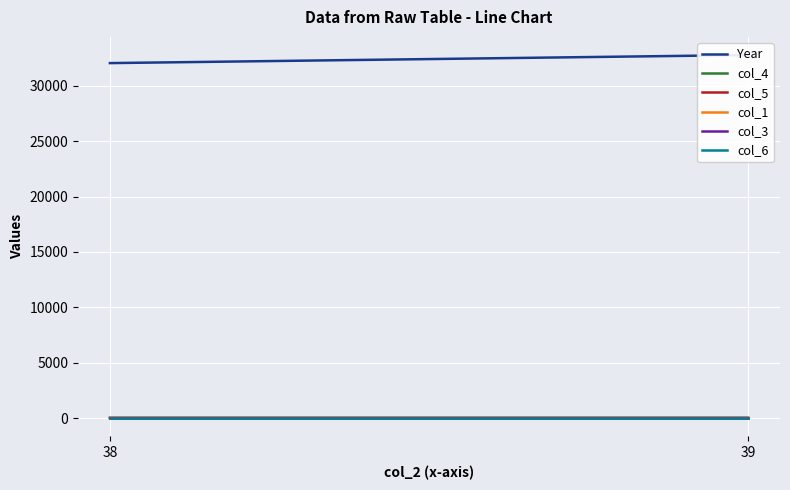

At which label does col_6 reach its peak?

38